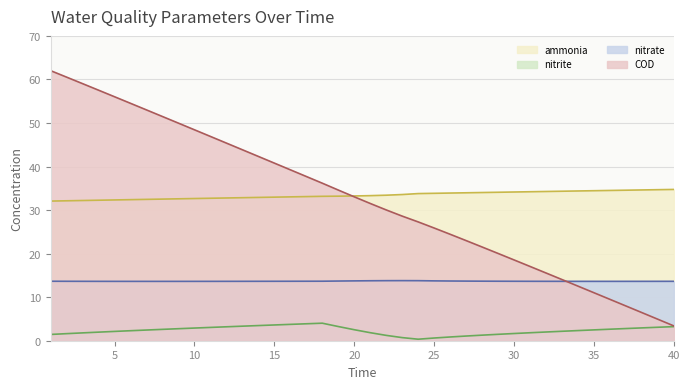

What is the difference between the second highest and minimum values in the nitrate series?

0.2